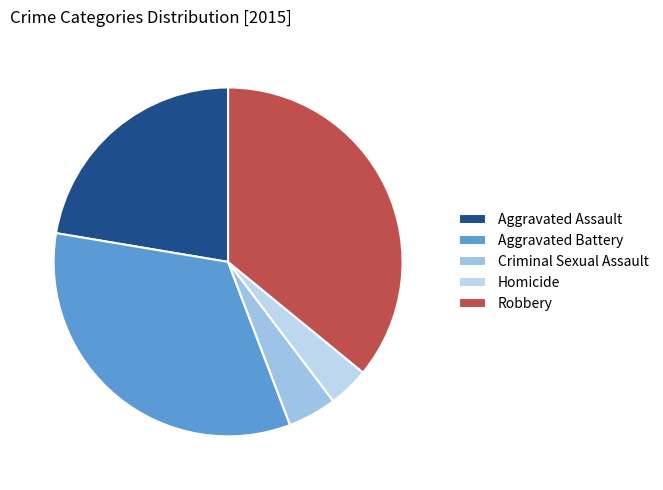

Is Aggravated Battery the majority of the pie?

No